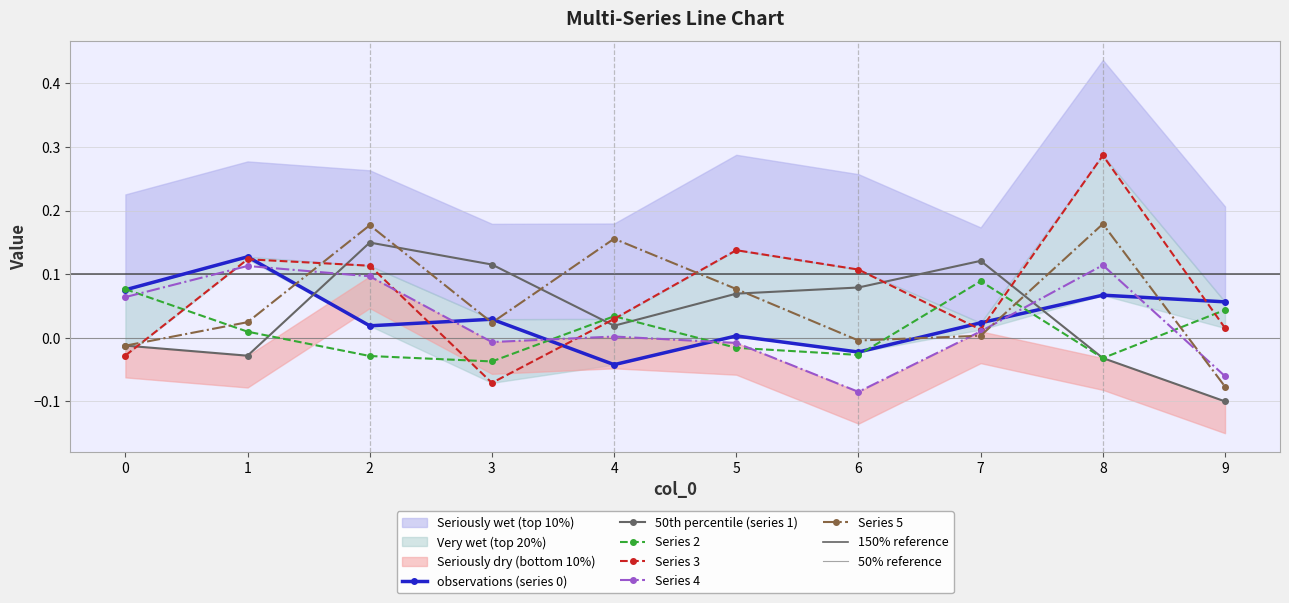

Which series has the largest total across all categories?

3